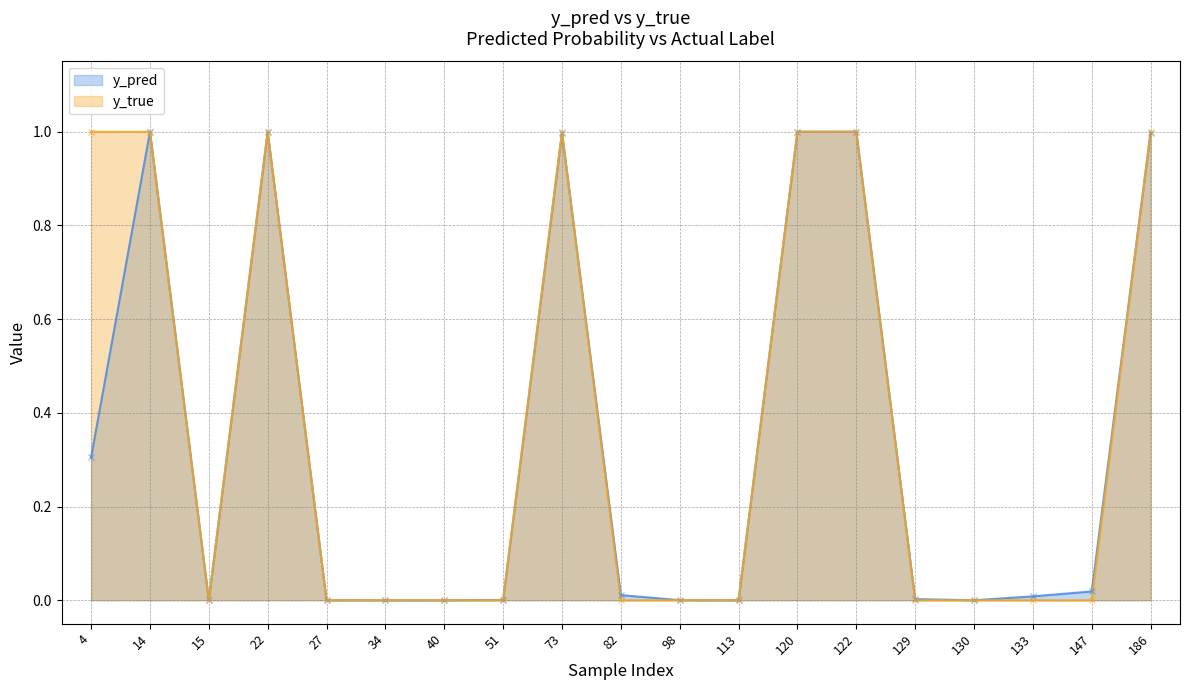

At how many categories does at least one series exceed 0?

19